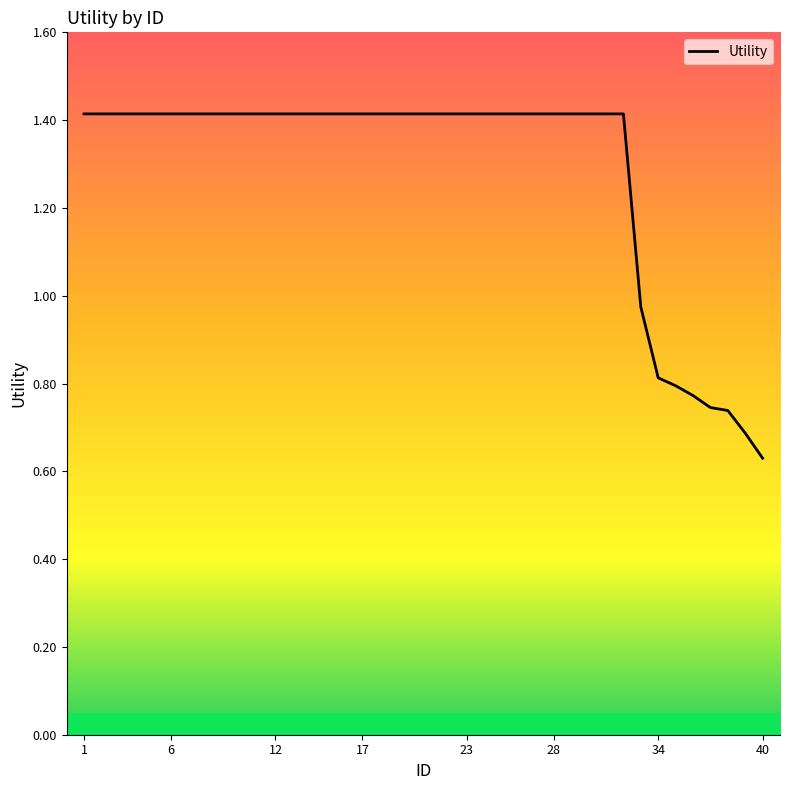

Does the chart have visible grid lines?

No